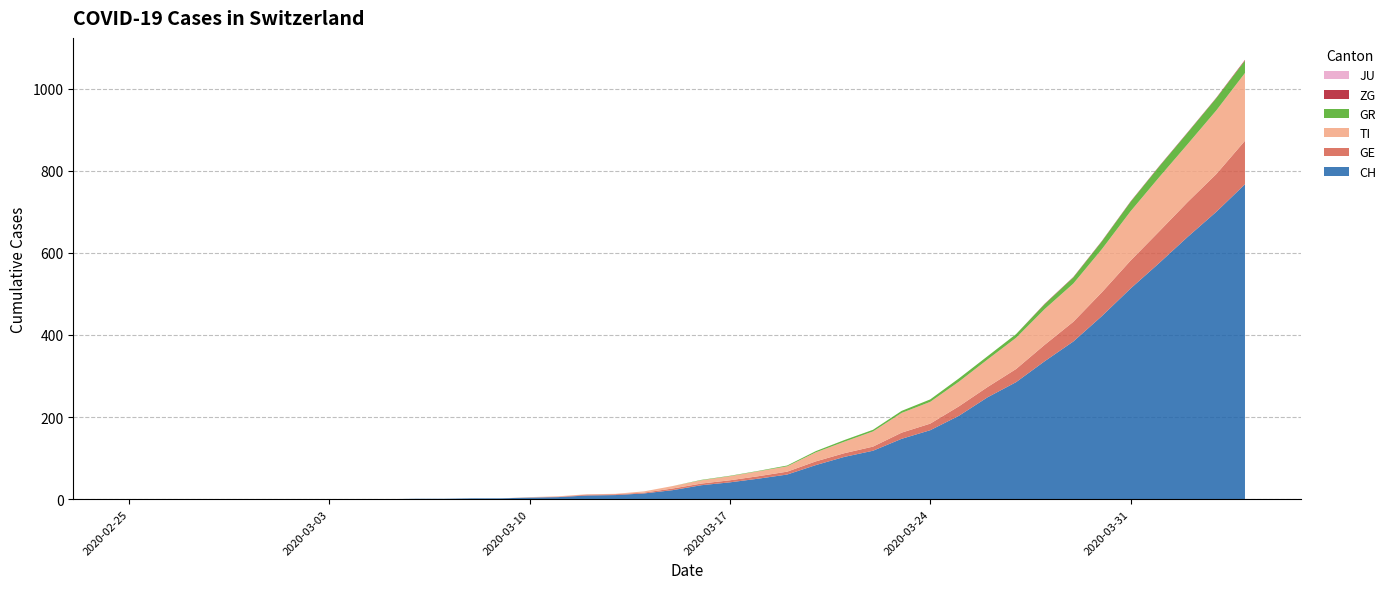

Reading left to right, list all the values displayed in this chart.

CH: 0	0	0	0	0	0	0	0	0	0	1	1	2	2	4	5	9	10	14	22	34	41	50	60	83	103	118	147	168	203	248	285	336	384	446	513	575	639	700	767
TI: 0	0	0	0	0	0	0	0	0	0	0	0	0	0	1	1	1	1	3	6	8	10	12	13	22	28	37	48	53	60	67	76	87	93	105	120	132	141	155	165
GE: 0	0	0	0	0	0	0	0	0	0	0	0	0	0	0	1	2	2	2	4	4	5	6	7	9	9	10	15	16	23	25	32	40	48	58	68	77	85	92	106
GR: 0	0	0	0	0	0	0	0	0	0	0	0	0	0	0	0	0	0	0	0	1	1	1	2	3	4	4	5	6	8	8	9	12	15	19	23	26	28	30	30
JU: 0	0	0	0	0	0	0	0	0	0	0	0	0	0	0	0	0	0	0	0	0	0	0	0	0	0	0	0	0	0	0	0	0	0	0	0	0	0	0	0
ZG: 0	0	0	0	0	0	0	0	0	0	0	0	0	0	0	0	0	0	0	0	0	0	0	0	0	0	0	0	0	0	0	0	1	1	1	1	1	1	1	2